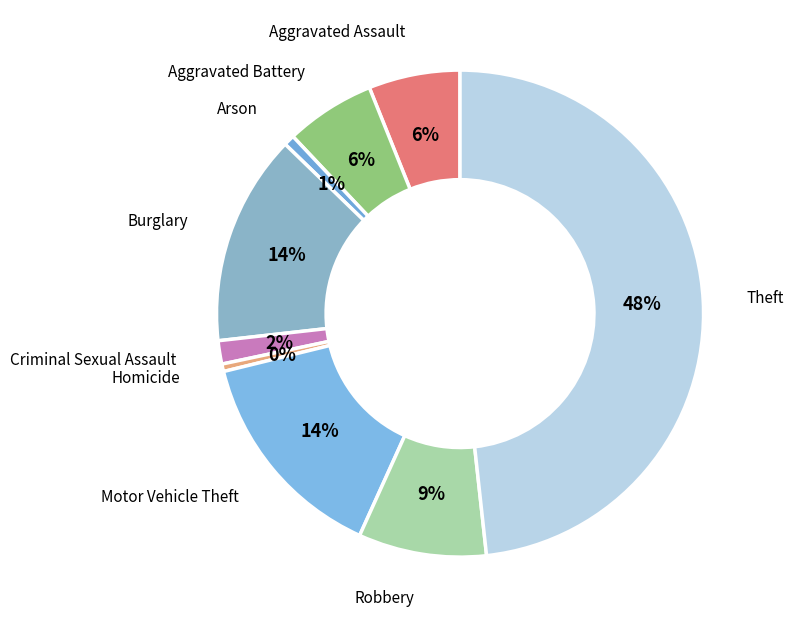

Which category has the biggest portion of the pie?

Theft